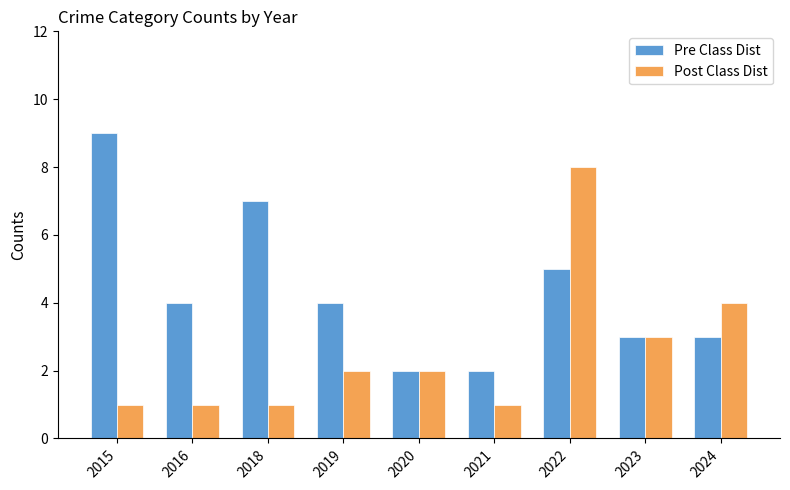

What is the difference between the second highest and minimum values in the Post Class Dist series?

3